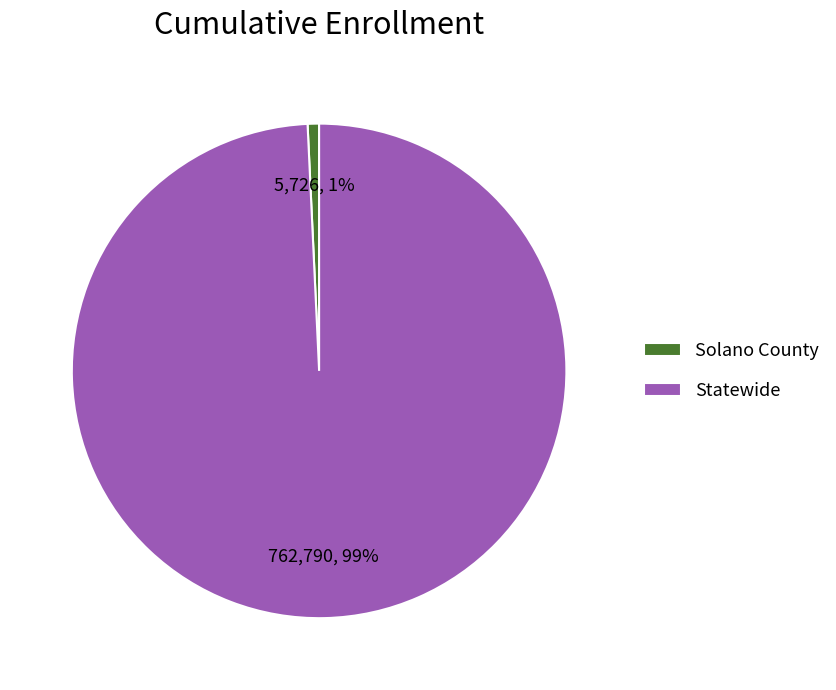

Is it true that Statewide is 85% of the pie?

False